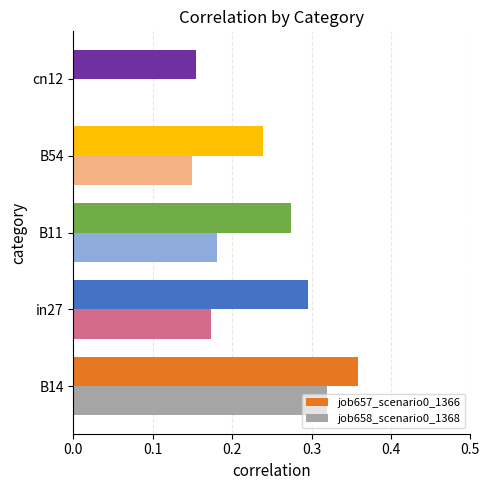

Which category has the highest value in the job657_scenario0_1366 series?

B14